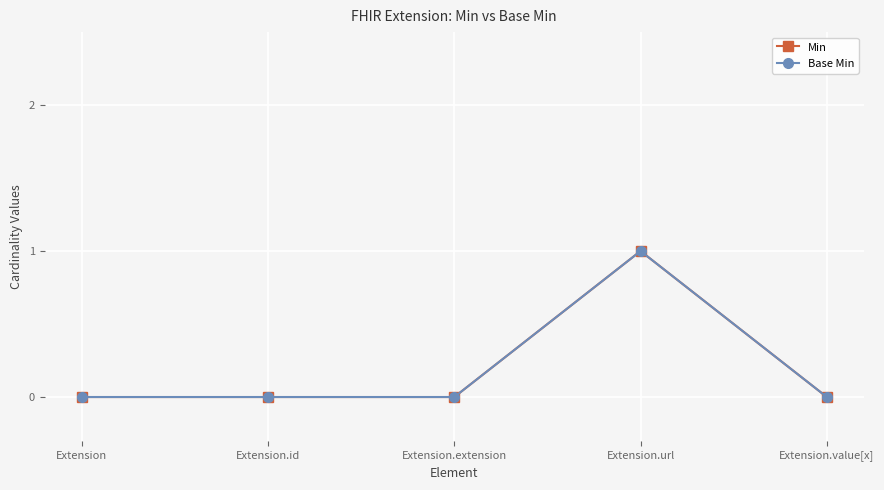

Which series has the largest total across all categories?

Min